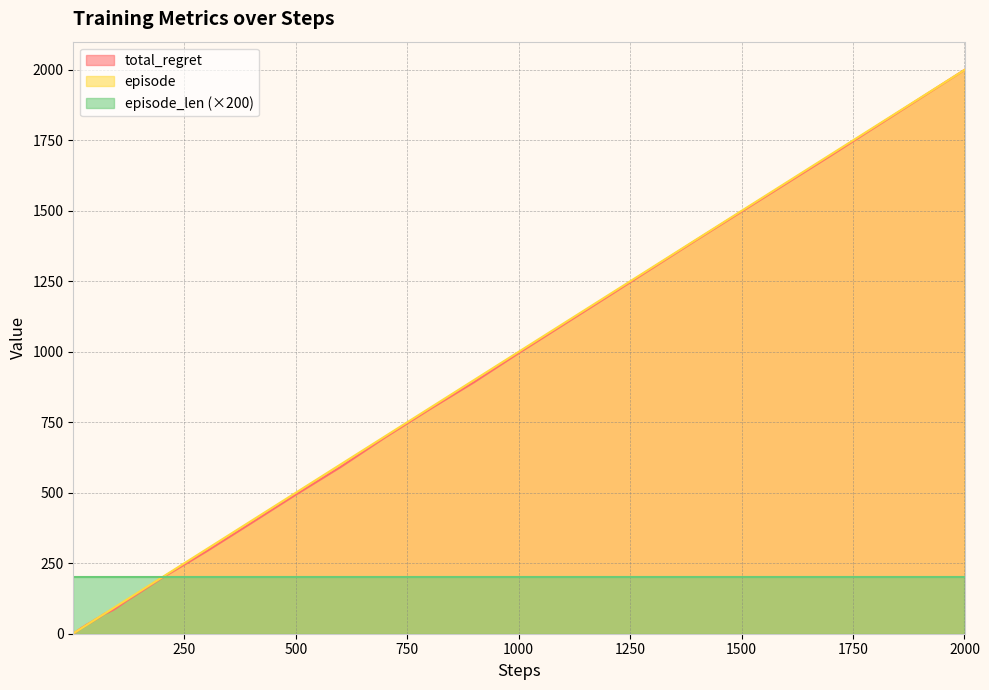

What are all the series names shown in the legend?

total_regret, episode, episode_len (×200)